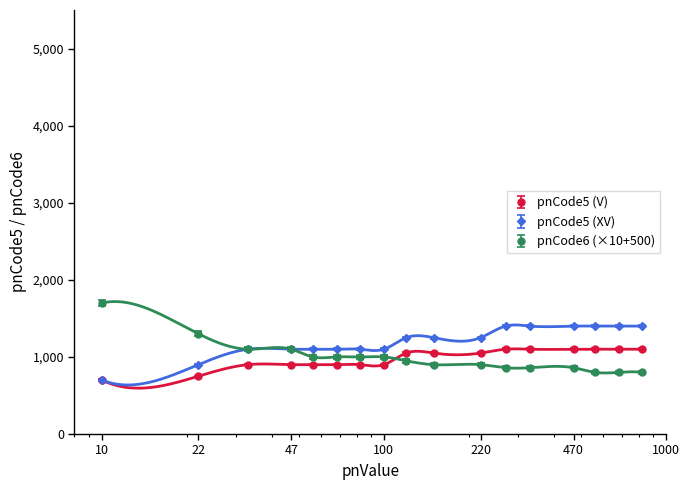

Reading left to right, what are all the values shown in this chart?

pnCode5 (V): 700	750	900	900	900	900	900	900	1050	1050	1050	1100	1100	1100	1100	1100	1100
pnCode5 (XV): 700	900	1100	1100	1100	1100	1100	1100	1250	1250	1250	1400	1400	1400	1400	1400	1400
pnCode6: 1700	1300	1100	1100	1000	1000	1000	1000	950	900	900	860	860	860	800	800	800